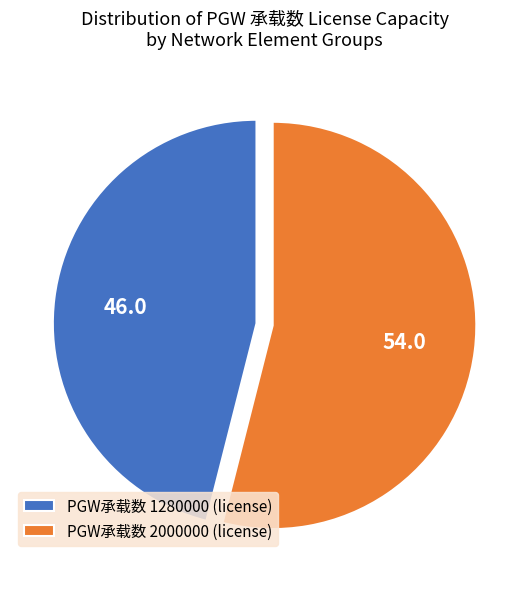

The PGW承载数 2000000 (license) slice represents 54% of the pie. True or false?

True